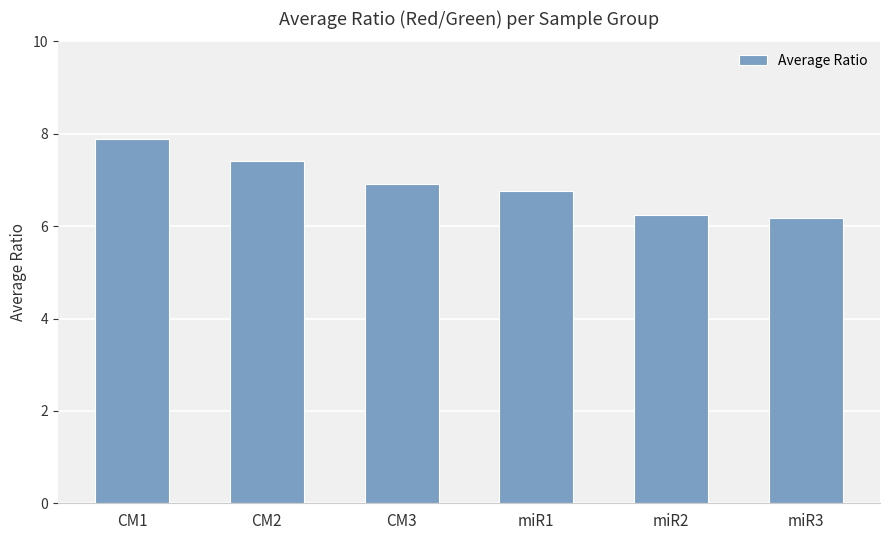

Between CM2 and CM3, which is larger?

CM2